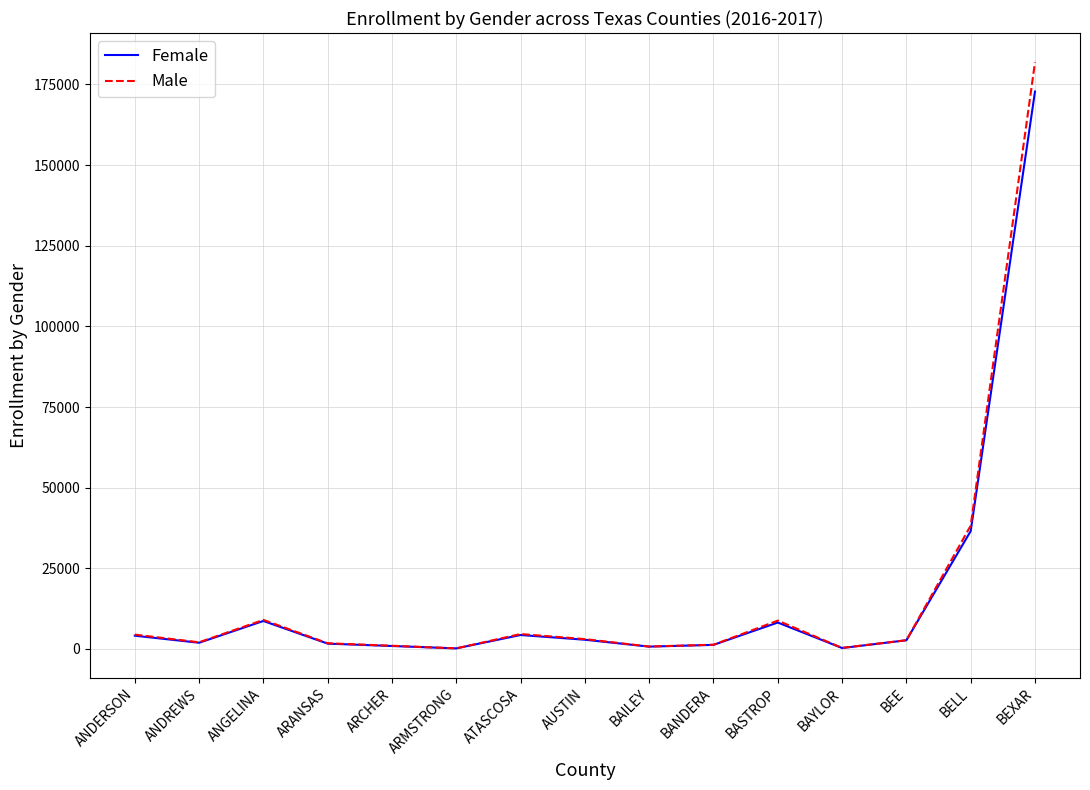

At which label is Female closest to 86487?

BELL